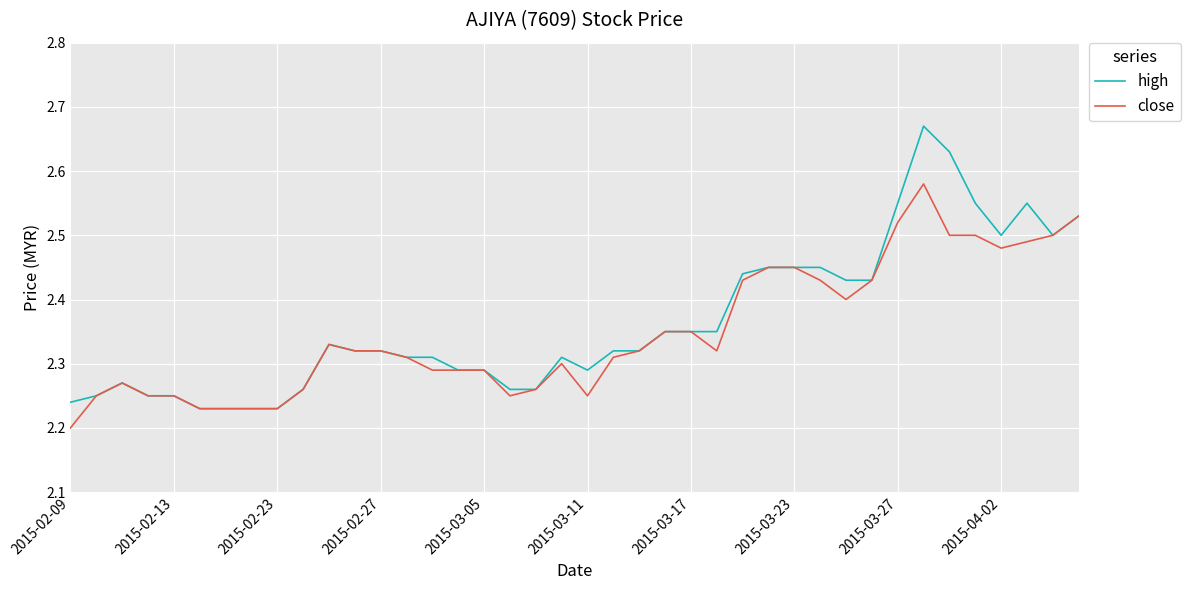

Which series has the widest spread of values?

high